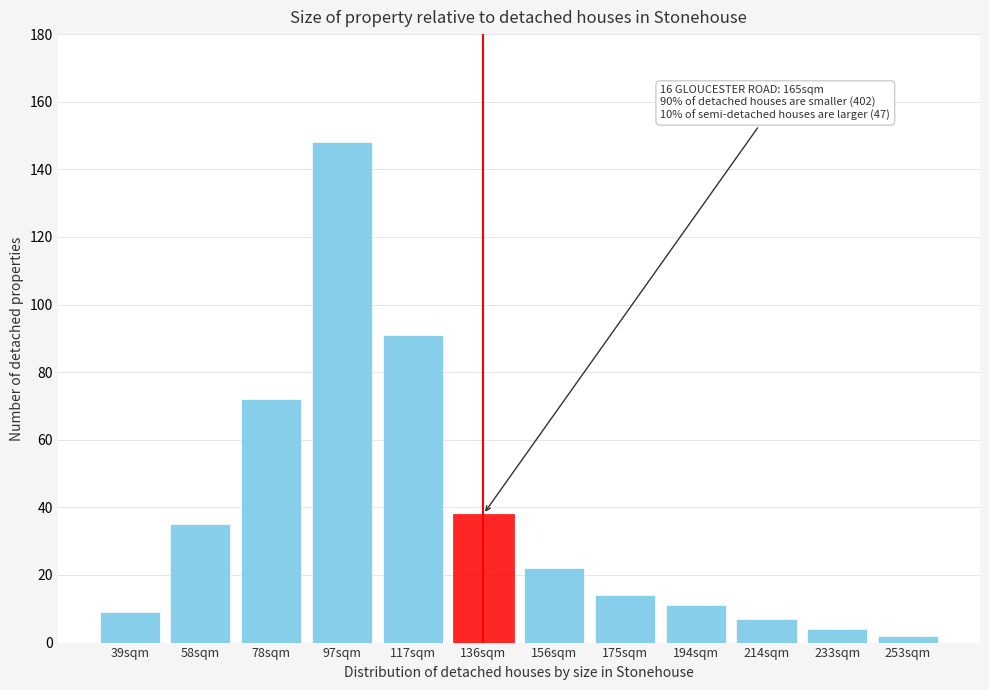

Reading left to right, transcribe all the data shown in this chart.

9	35	72	148	91	38	22	14	11	7	4	2